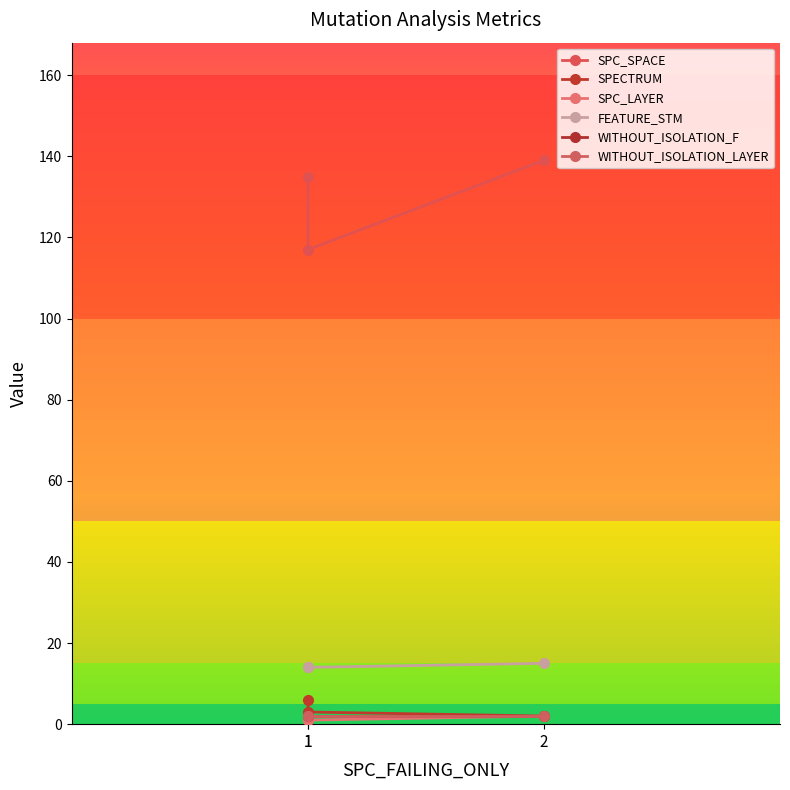

Which series has the largest total across all categories?

SPC_SPACE